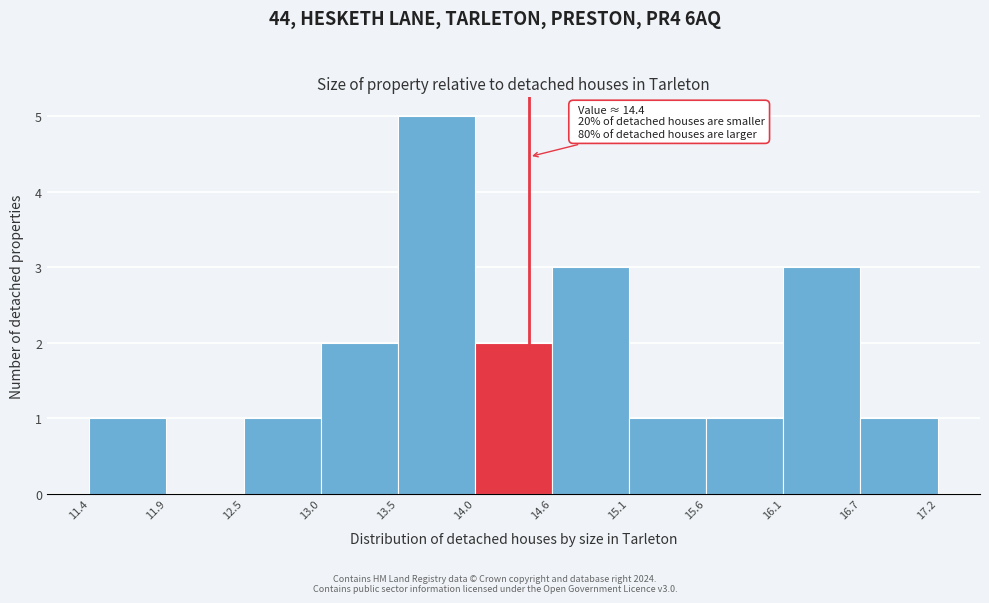

Which range on the x-axis has the tallest bar?

13.5 to 14.0